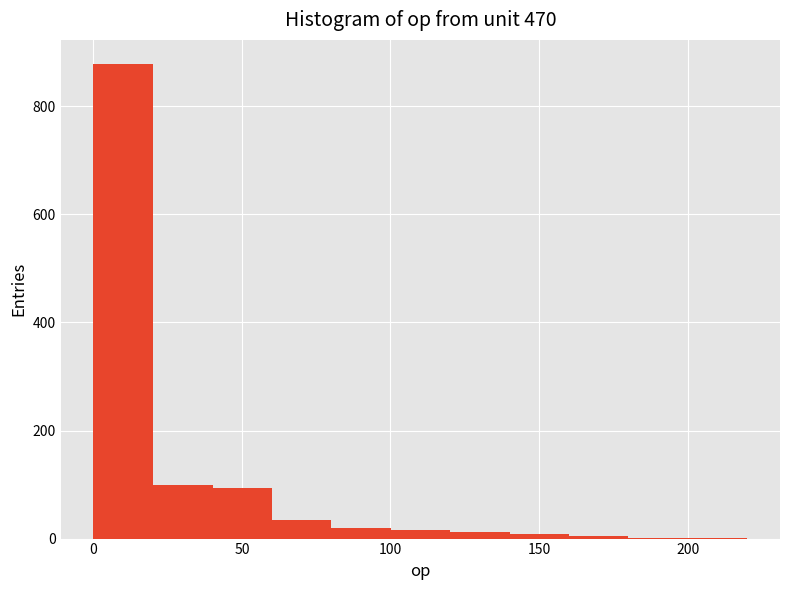

Reading left to right, transcribe this chart: for each bar, give the range it covers on the x-axis and its height. Neither the bar edges nor the heights are printed on the chart, so give them approximately, as read against the axes.

0 to 20: 880
20 to 40: 100
40 to 60: 100
60 to 80: 40
80 to 100: 20
100 to 120: under 20
120 to 140: under 20
140 to 160: under 20
160 to 180: under 20
180 to 200: under 20
200 to 220: under 20